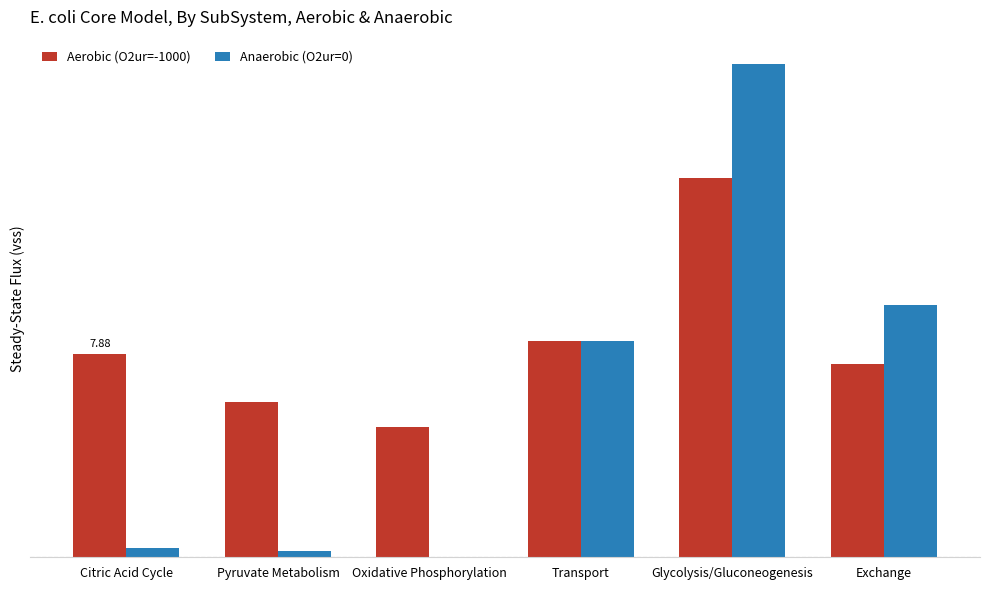

What is the greatest value displayed?

19.1